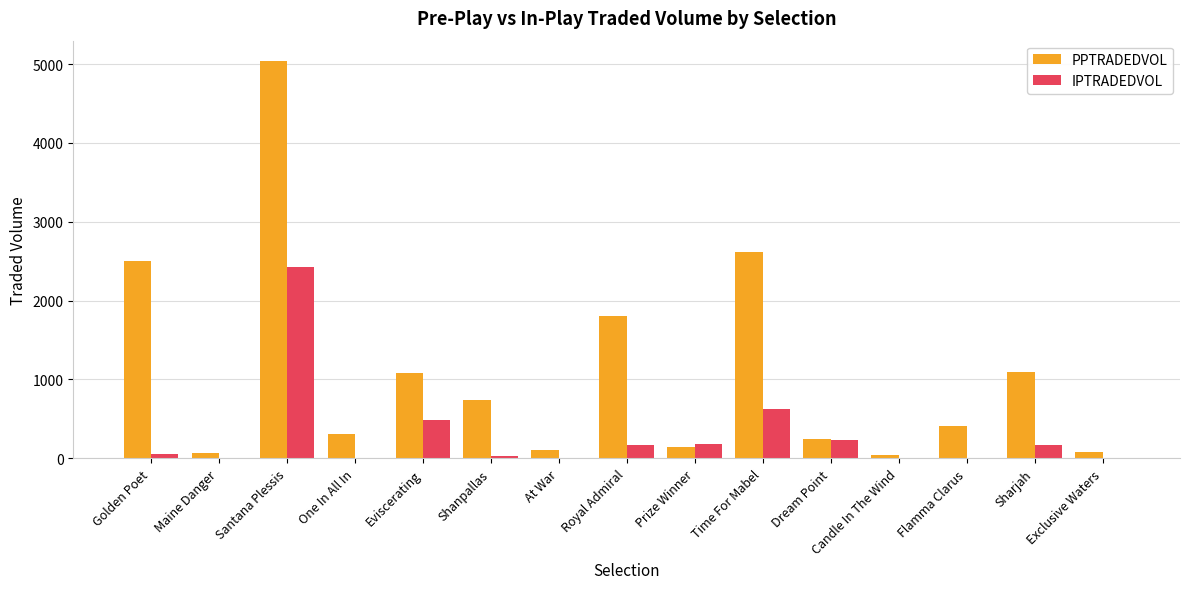

What is the maximum value shown in the chart?

5044.8